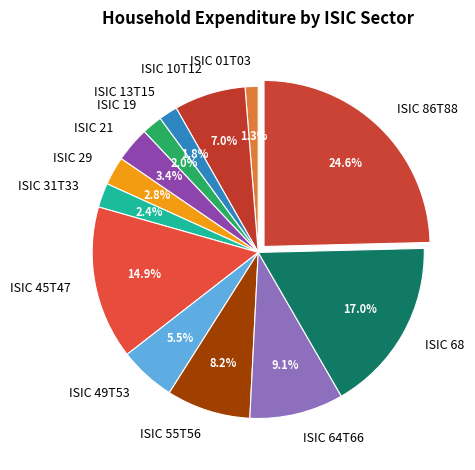

To the nearest percent, what is the combined percentage of ISIC 29 and ISIC 10T12?

10%